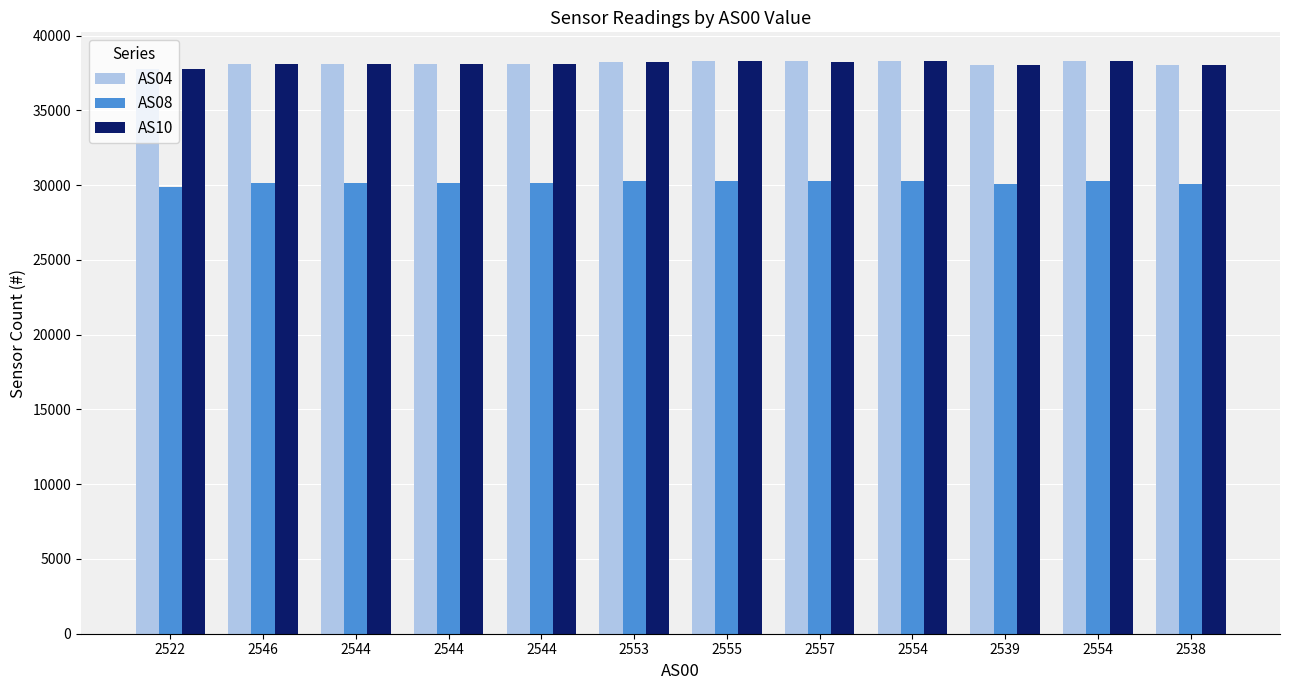

How many values in the AS08 series are below 30154?

6